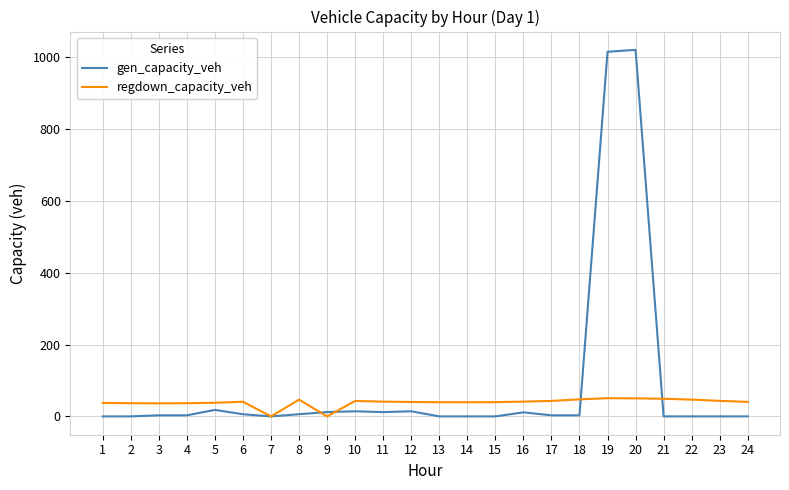

Which series has the largest total across all categories?

gen_capacity_veh